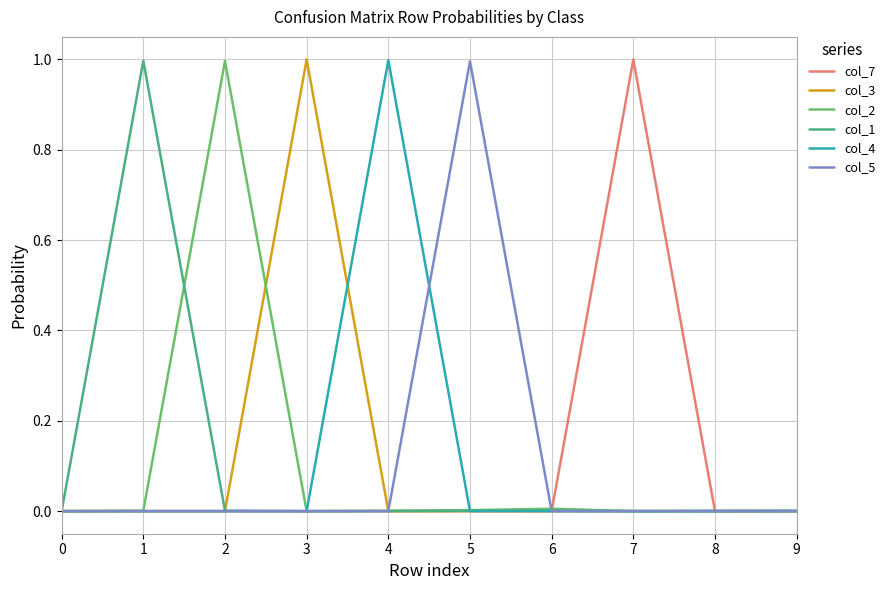

What is the difference between the highest and lowest values at 3?

1.0